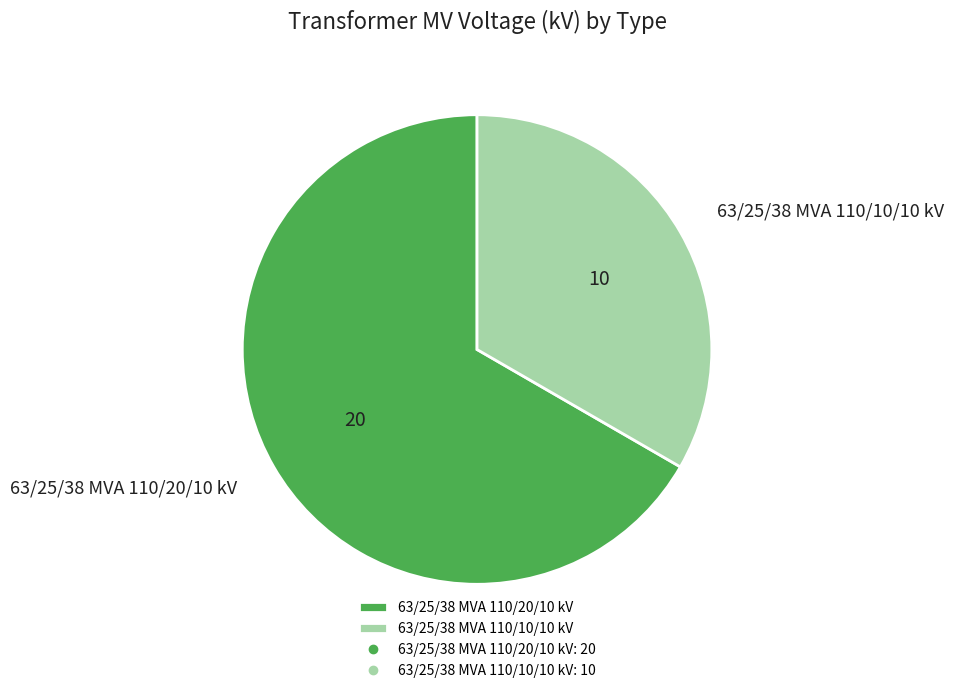

Which slice is the largest?

63/25/38 MVA 110/20/10 kV